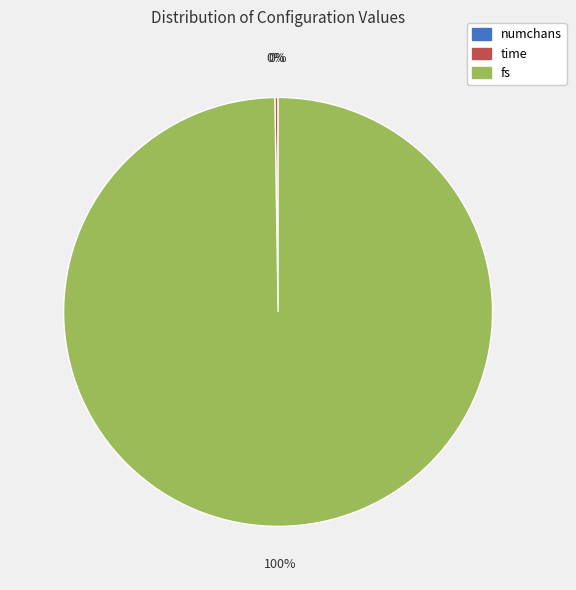

Is there any slice that represents more than half of the pie?

Yes